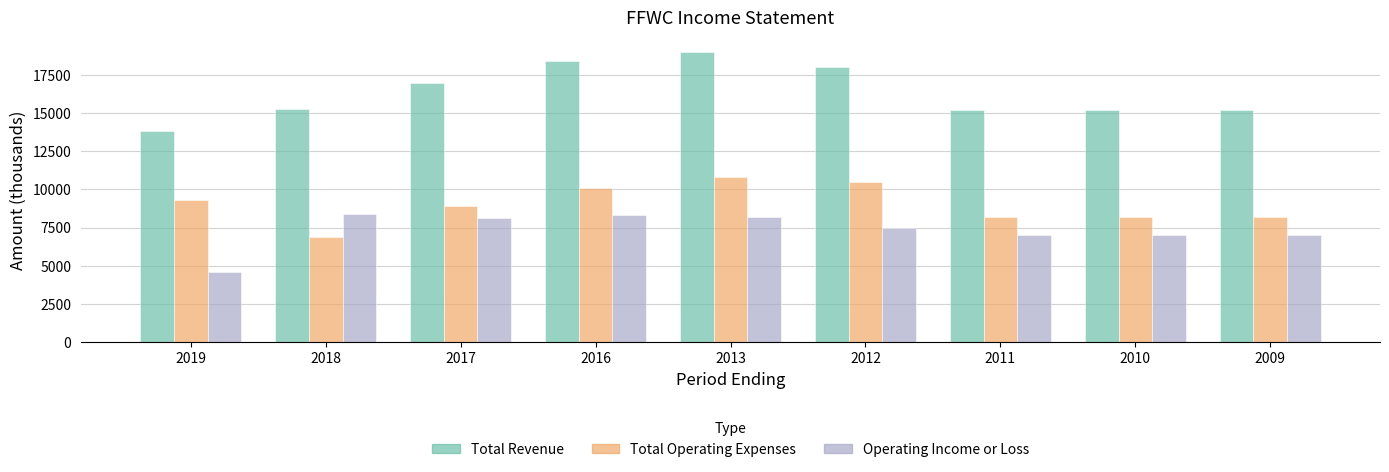

Which series has the largest range (max minus min)?

Total Revenue